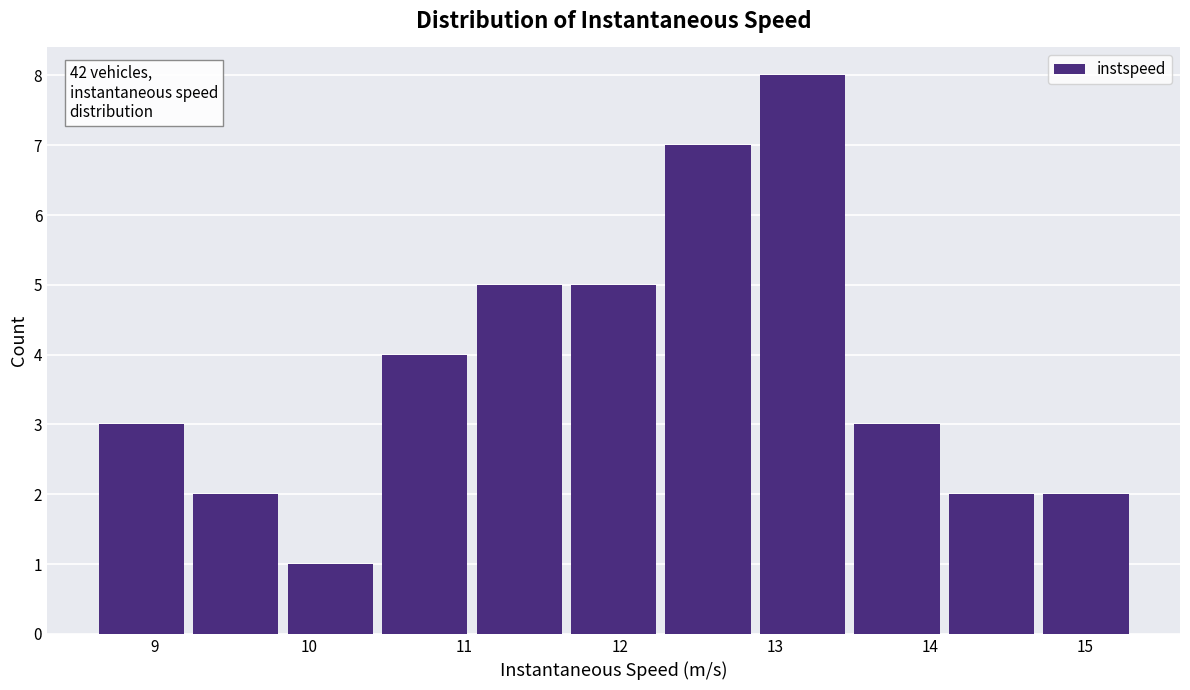

Over which range of the x-axis is the bar tallest?

12.9 to 13.5